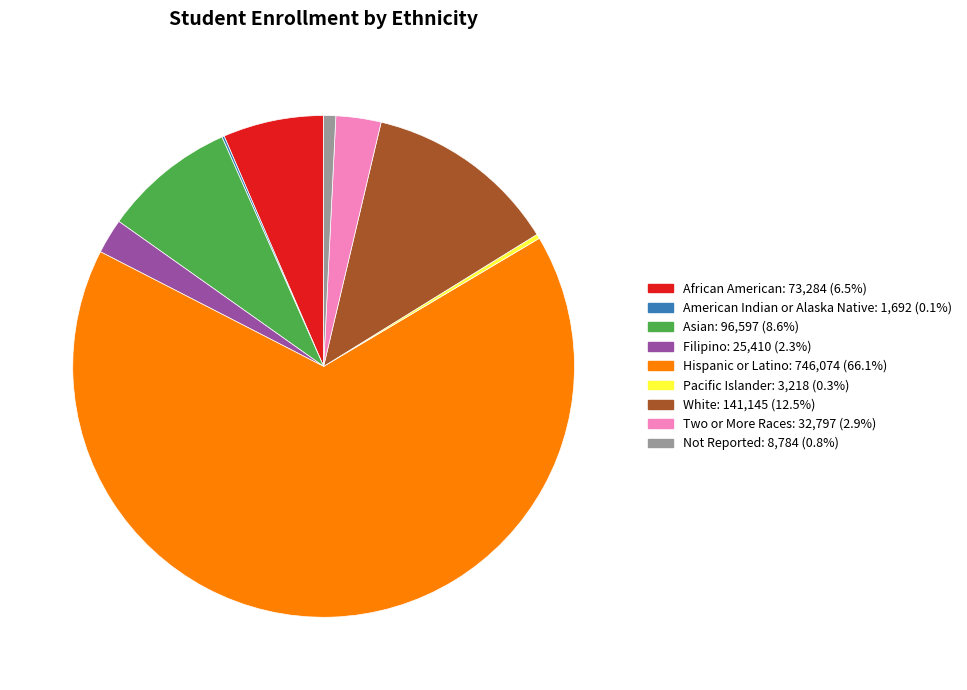

Does Hispanic or Latino account for over 50% of the chart?

Yes